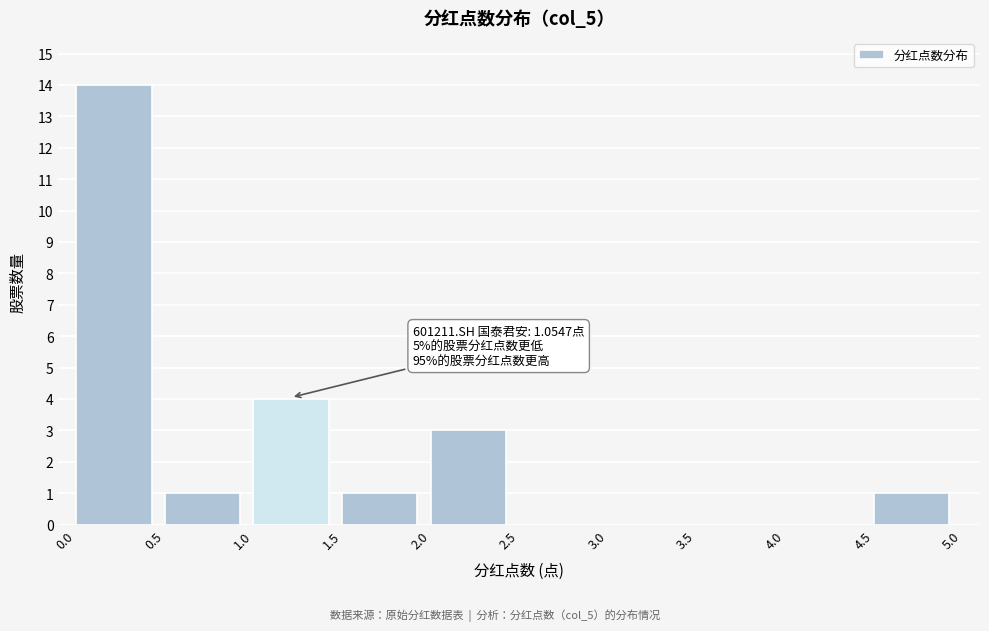

Over which range of the x-axis is the bar tallest?

0.0 to 0.5